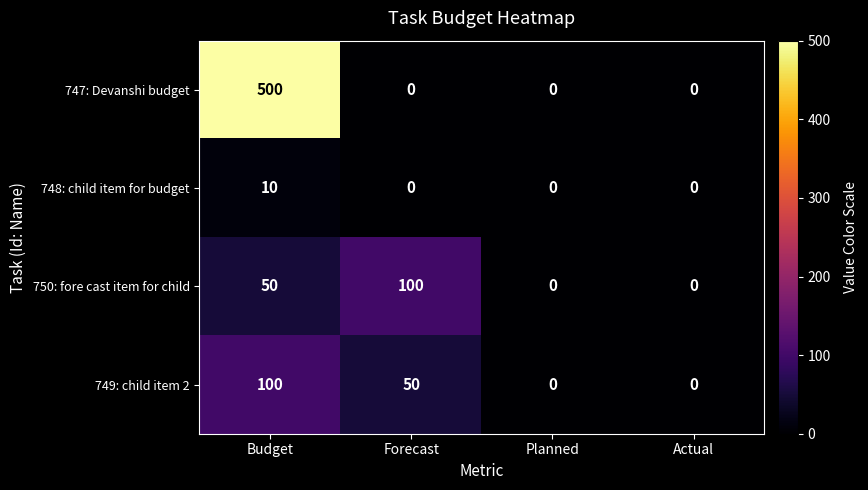

Reading left to right, extract all data points from this chart.

747: Devanshi budget: 500	0	0	0
748: child item for budget: 10	0	0	0
750: fore cast item for child: 50	100	0	0
749: child item 2: 100	50	0	0